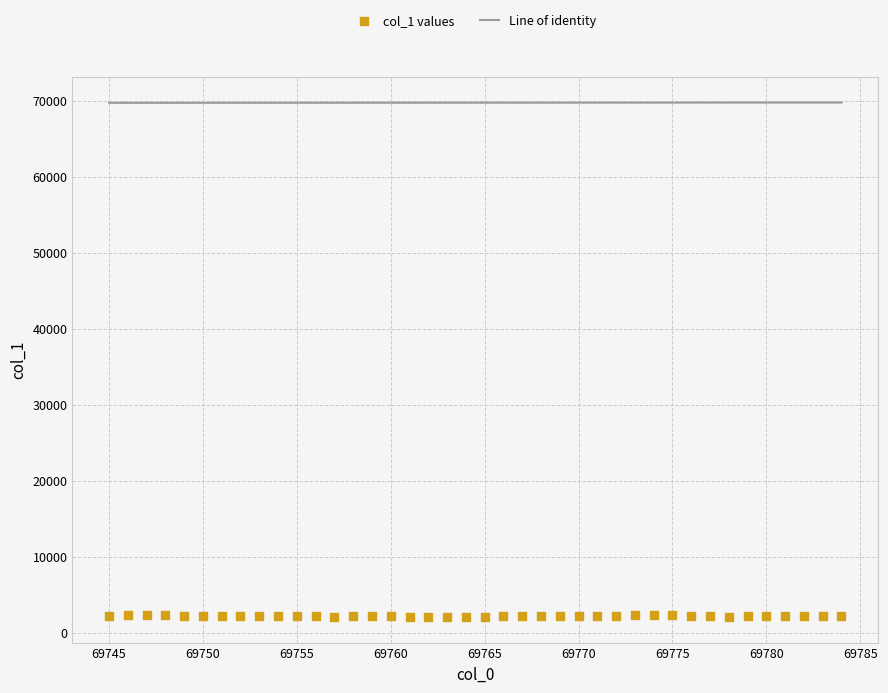

What is the range of X values (max minus min)?

39.0